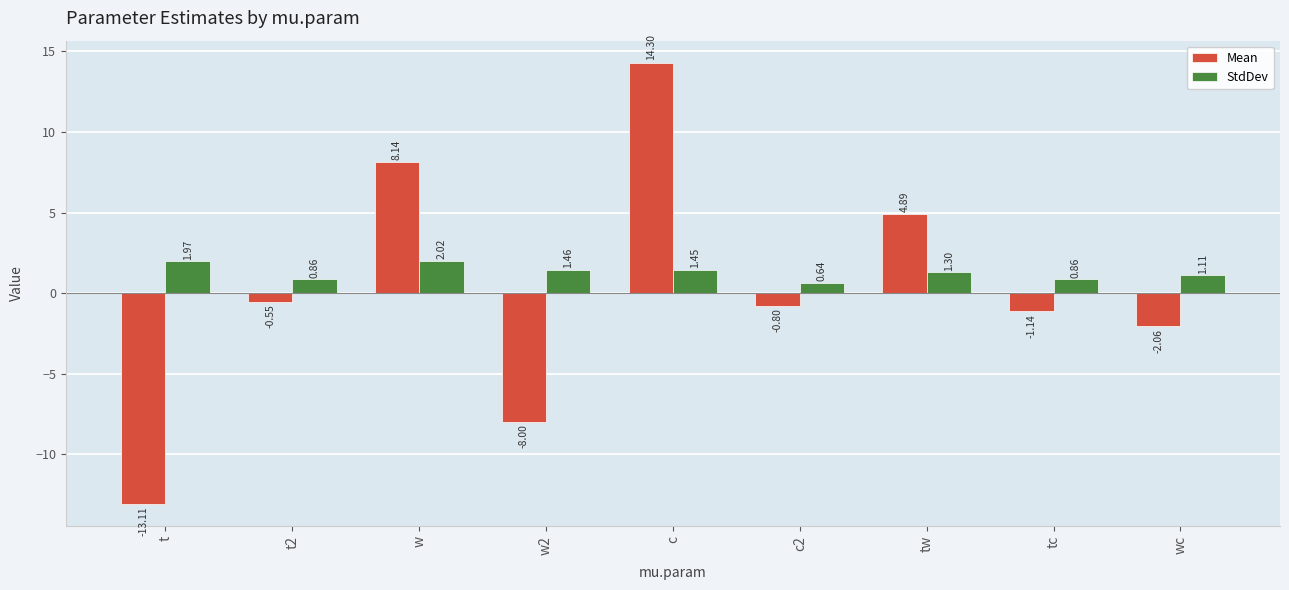

How many groups of bars are there?

9